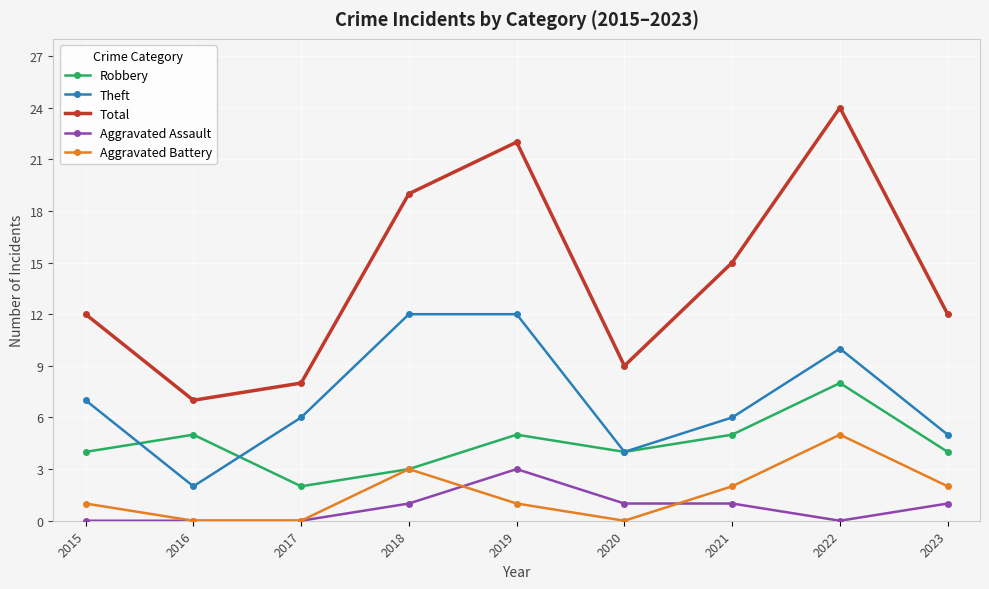

What is the difference between the maximum and minimum values in the Robbery series?

6